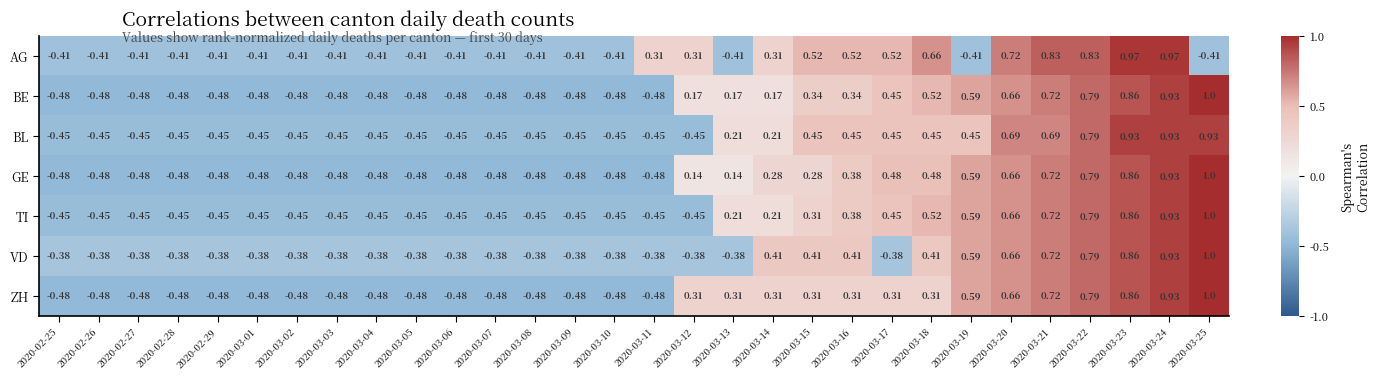

Which series changed the most between 2020-03-16 and 2020-03-22?

ZH